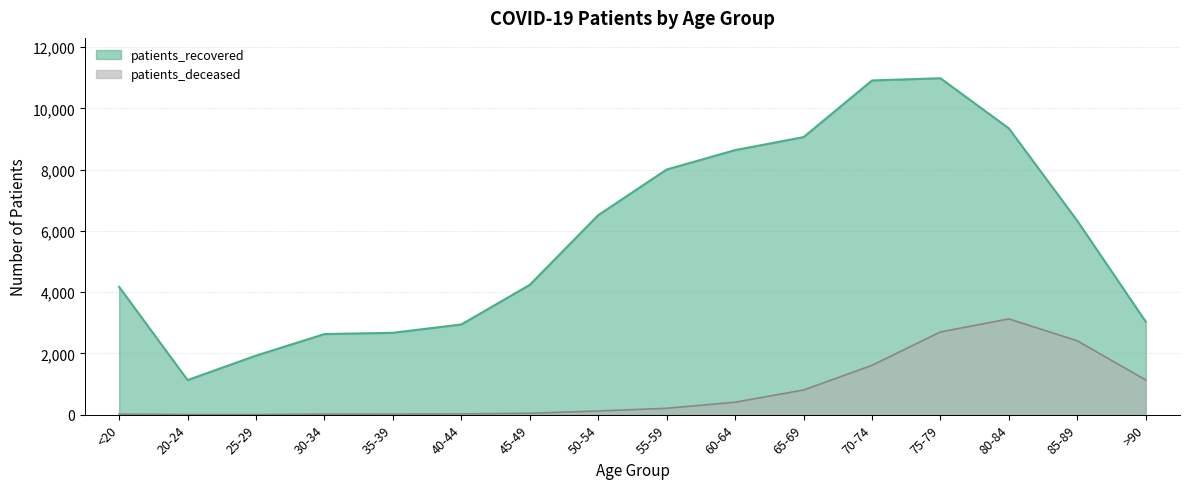

True or false: patients_recovered and patients_deceased cross at least once.

False